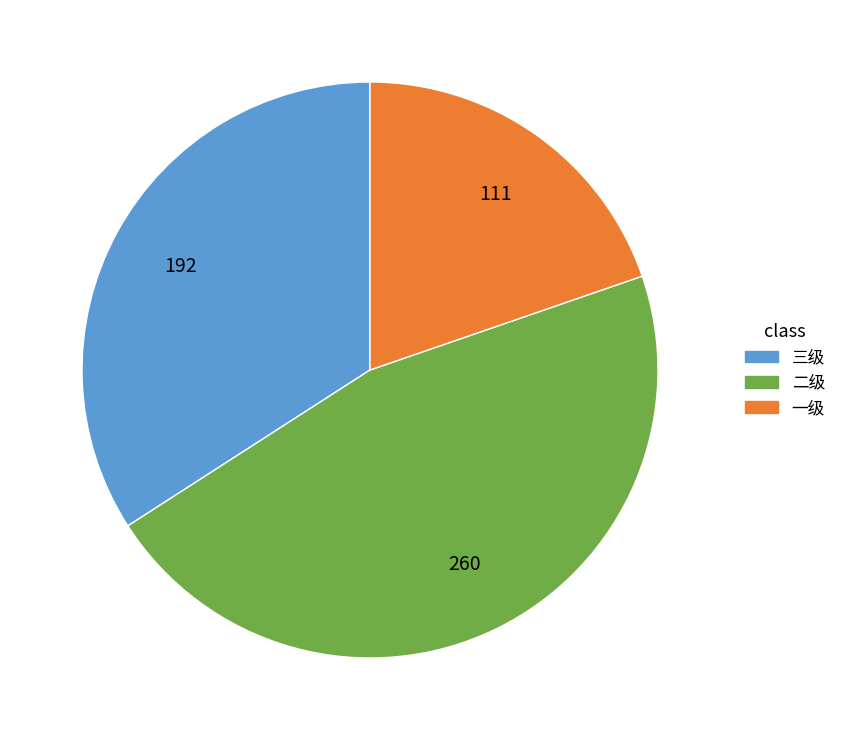

Which slice is the largest?

二级